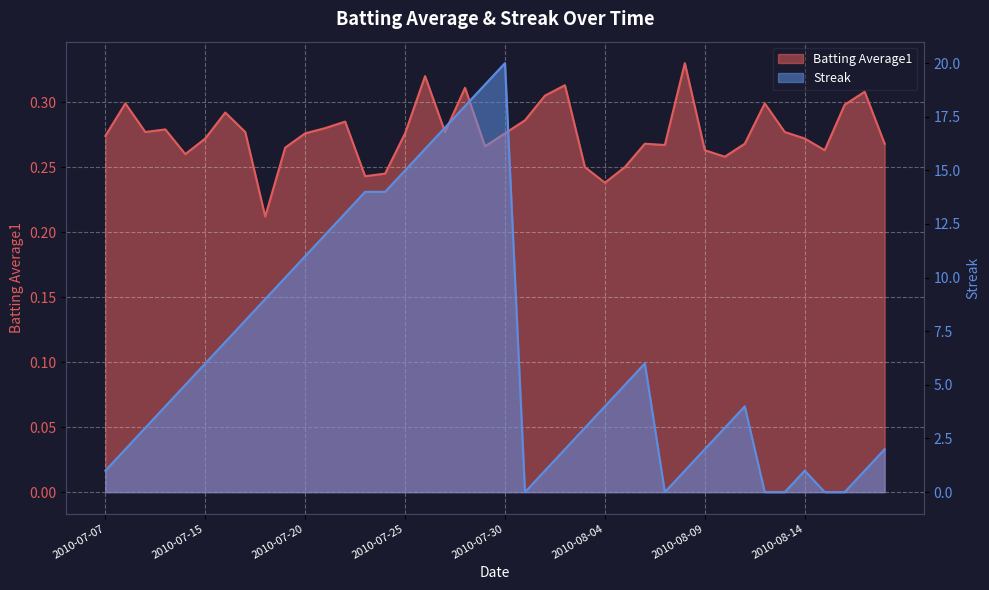

List the series in order of their peak value, highest first.

Streak, Batting Average1